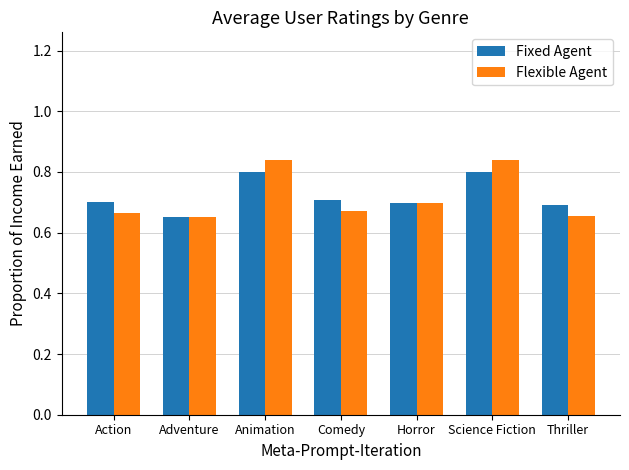

Which series has the widest spread of values?

Flexible Agent